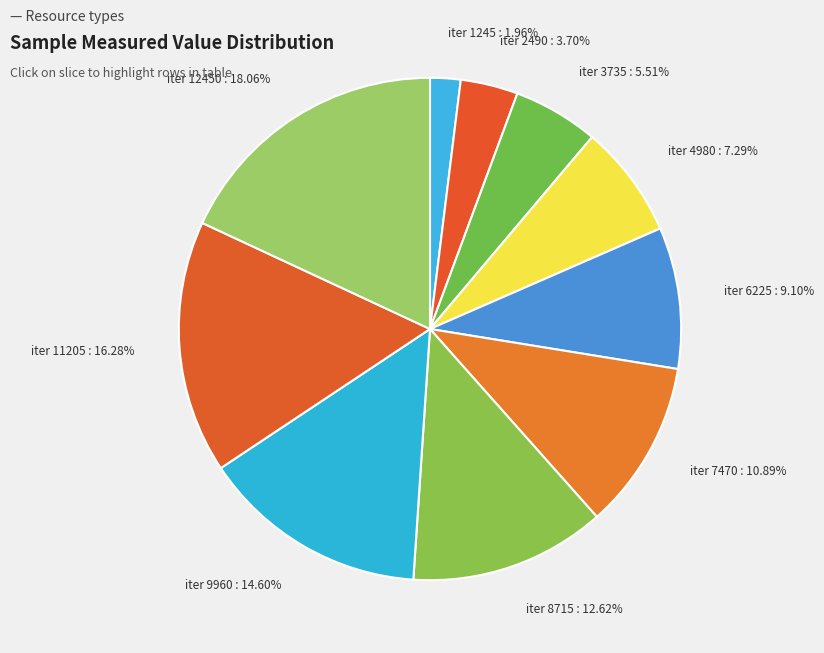

Between iter 1245 and iter 8715, which is larger?

iter 8715